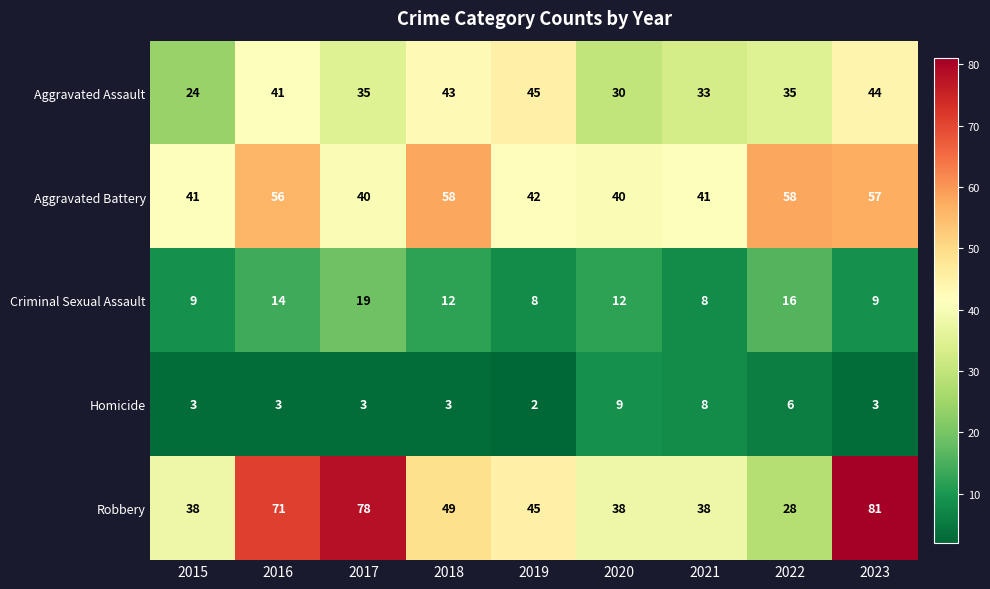

At which category is the sum across all series the highest?

2023